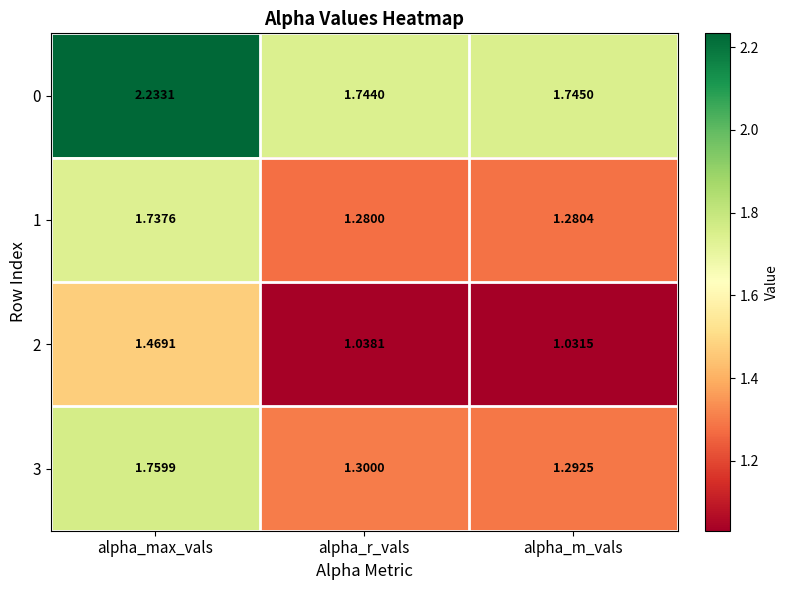

At which label is 3 closest to 1?

alpha_m_vals